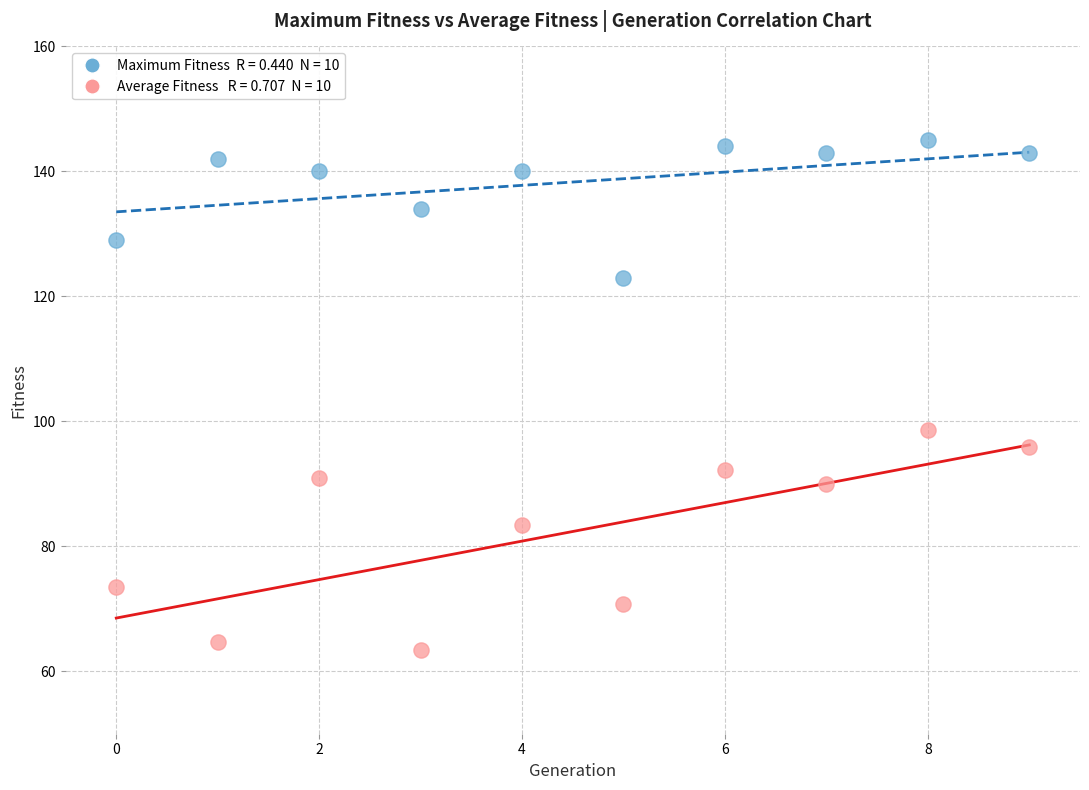

Across all series, what Y value is closest to 104?

98.7